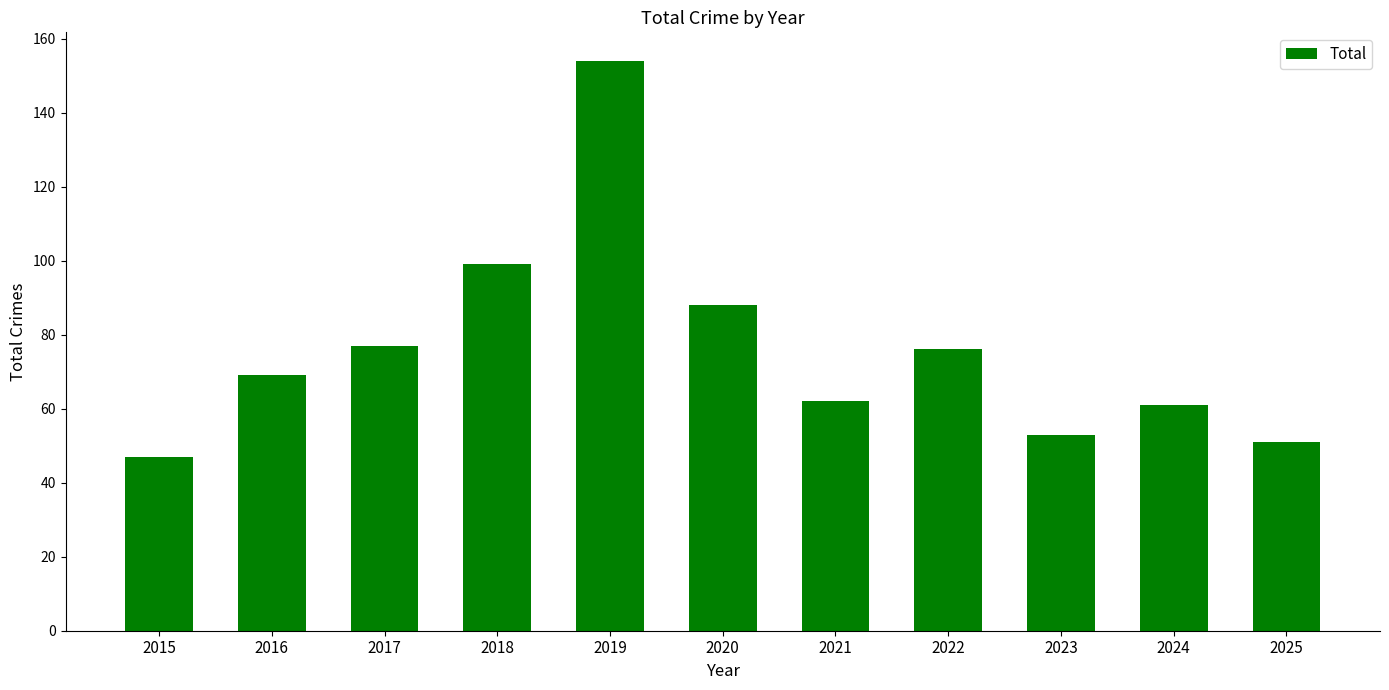

What is the value of the 1st bar from the left?

47